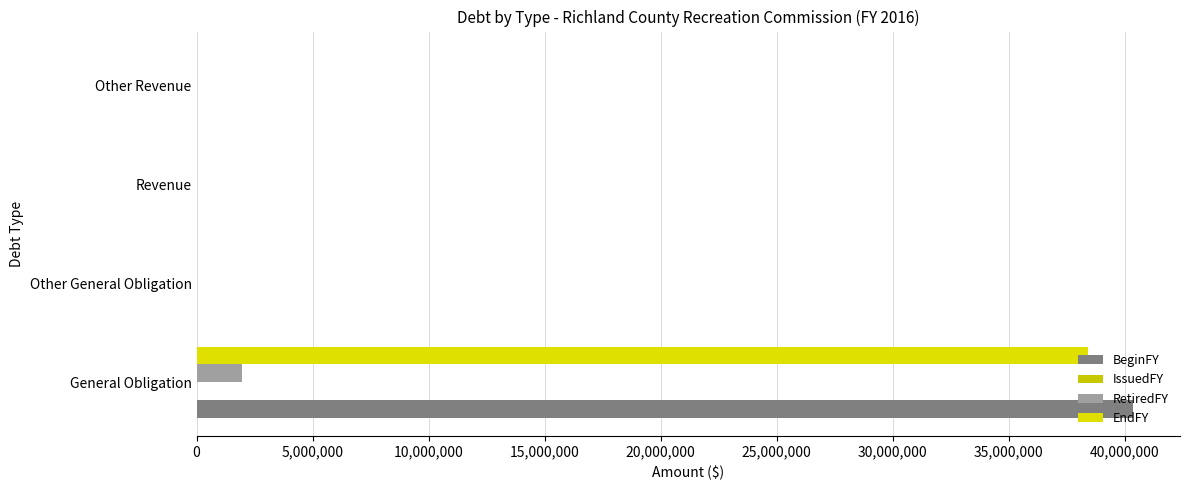

Count the number of categories in the chart.

4